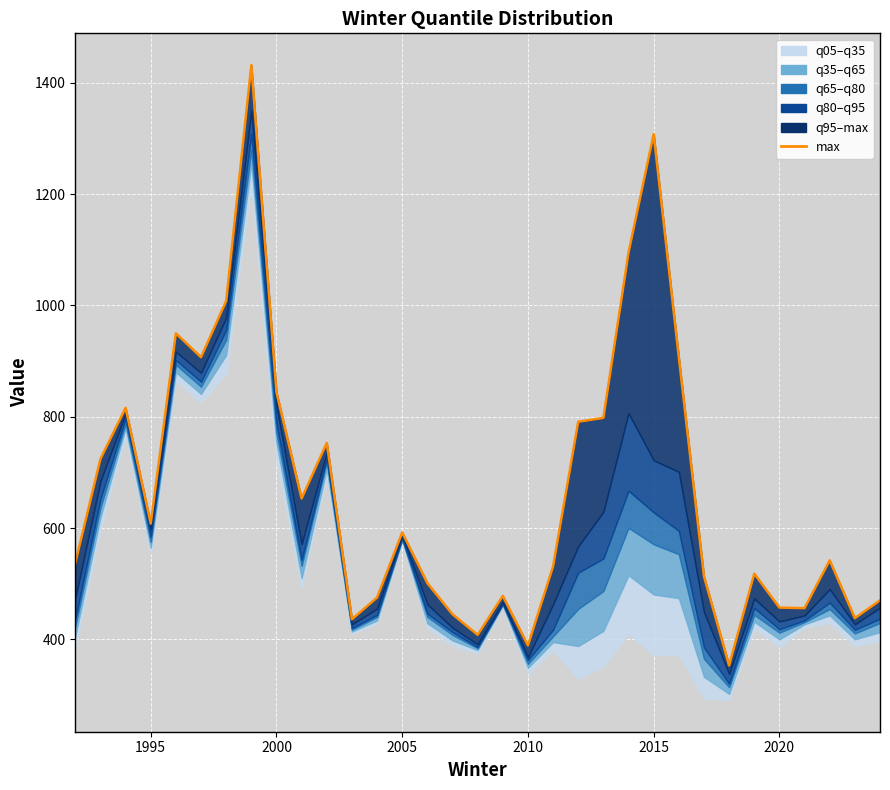

What is the value of the 20th point from the left?

531